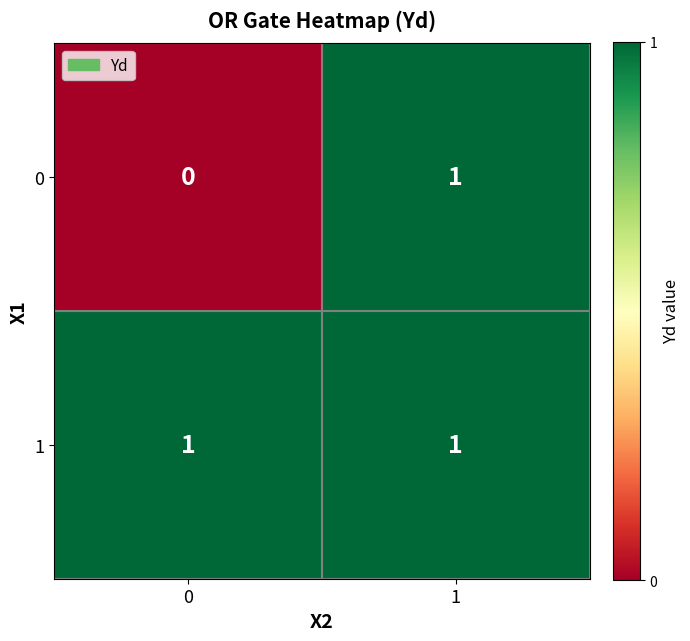

Is the value of 1 at 0 greater than the value of 0 at 0?

Yes